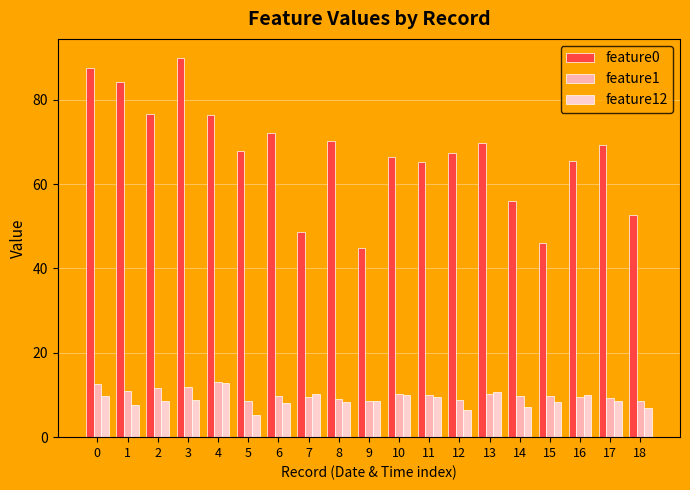

At how many categories does at least one series exceed 60?

14